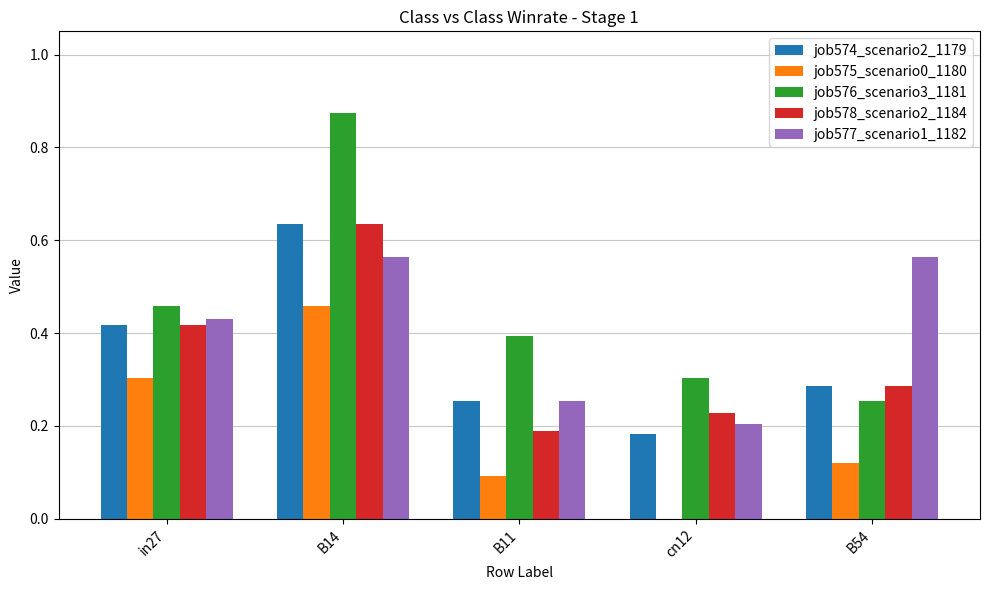

At which label does job576_scenario3_1181 reach its peak?

B14